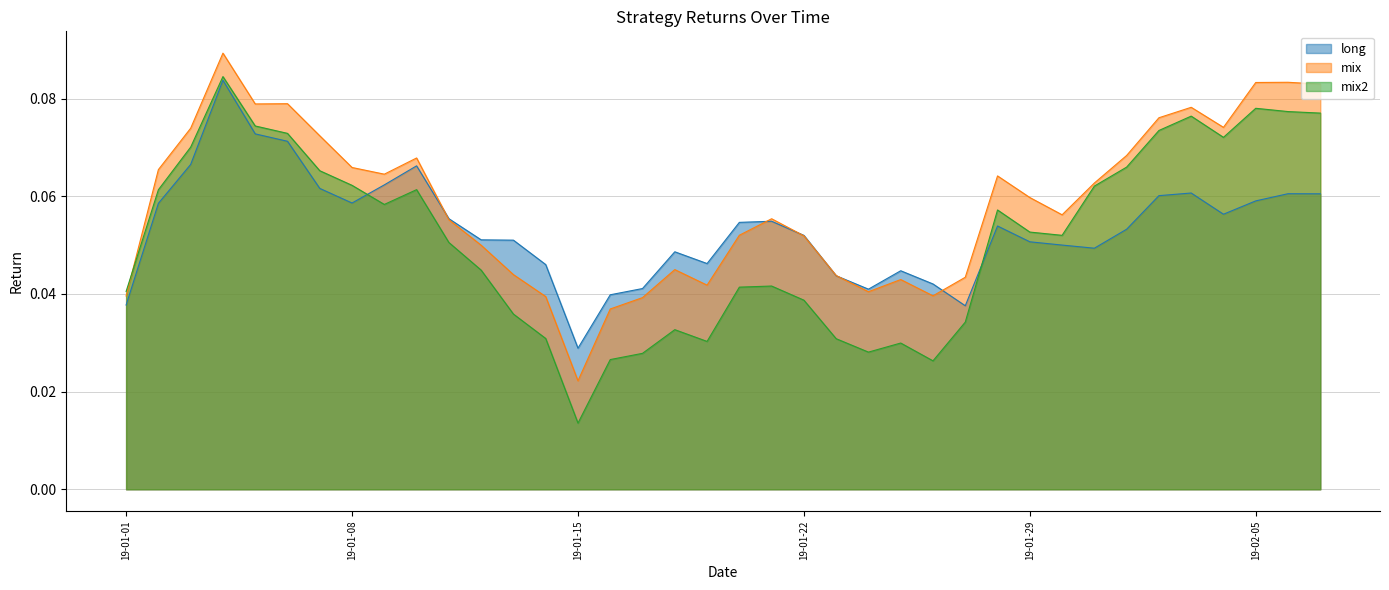

Which series has the largest total across all categories?

mix